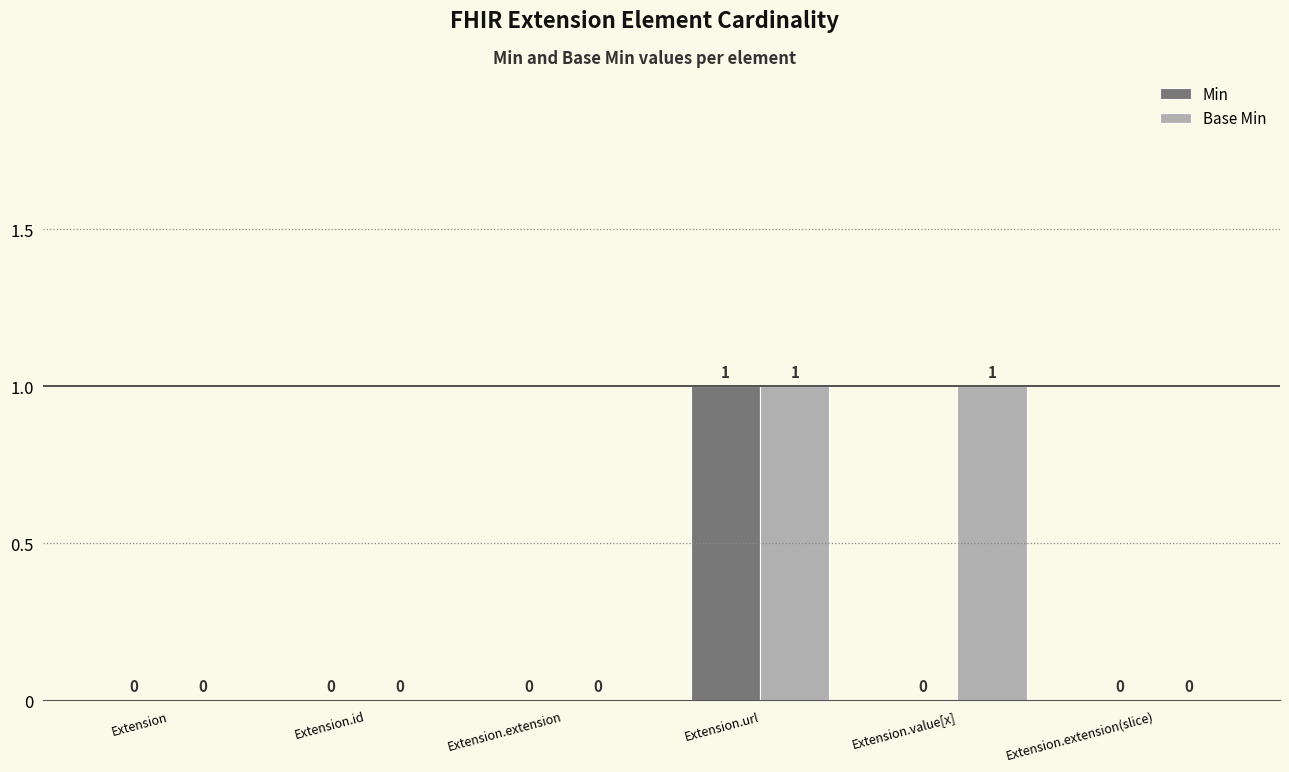

How many Base Min values are between 0 and 1?

6